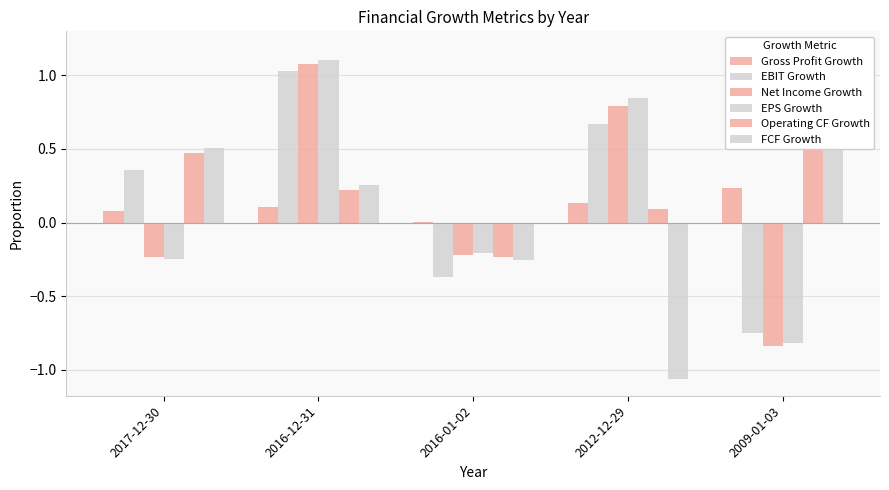

How many positive values does the EPS Growth series have?

2